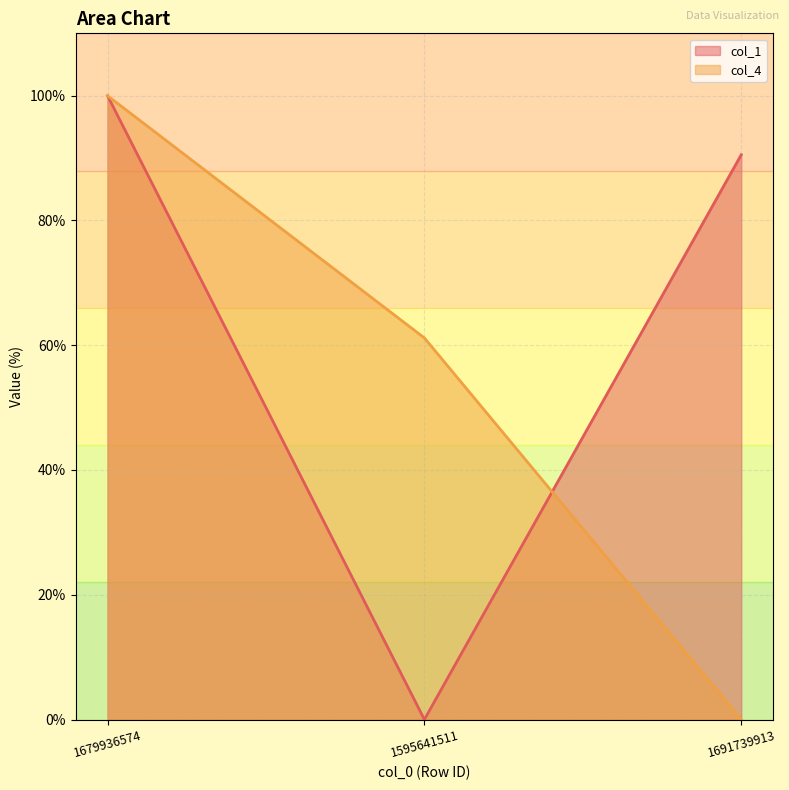

What is the label of the 2nd point from the left?

1595641511